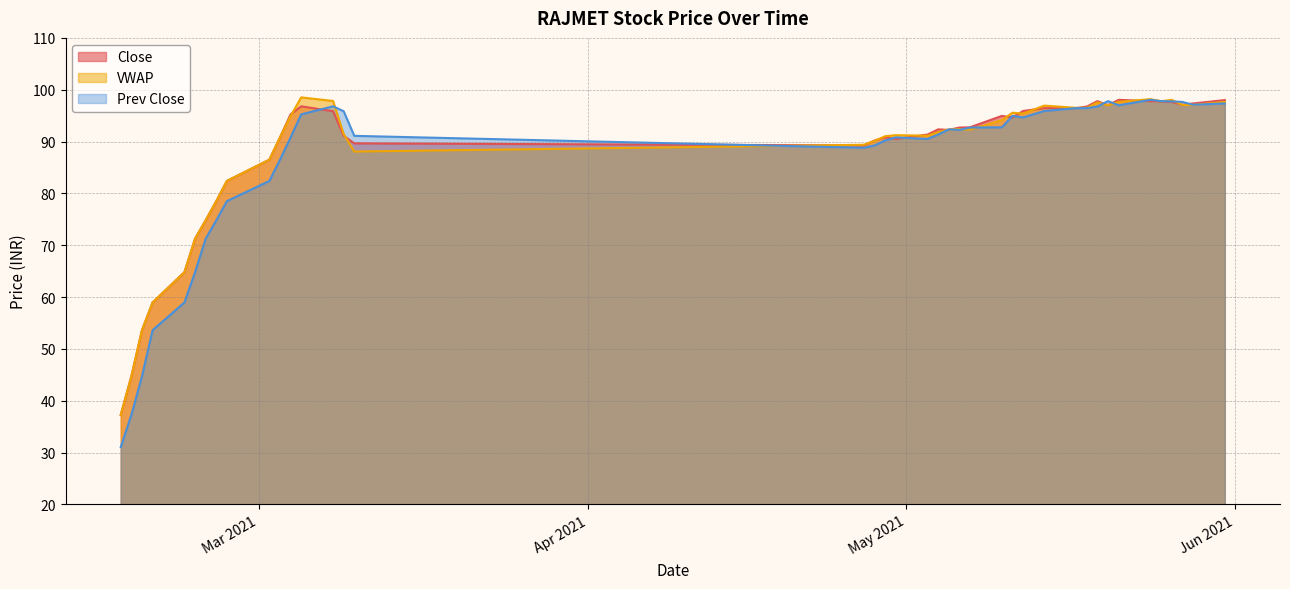

At which label is Prev Close closest to 64?

2021-02-23